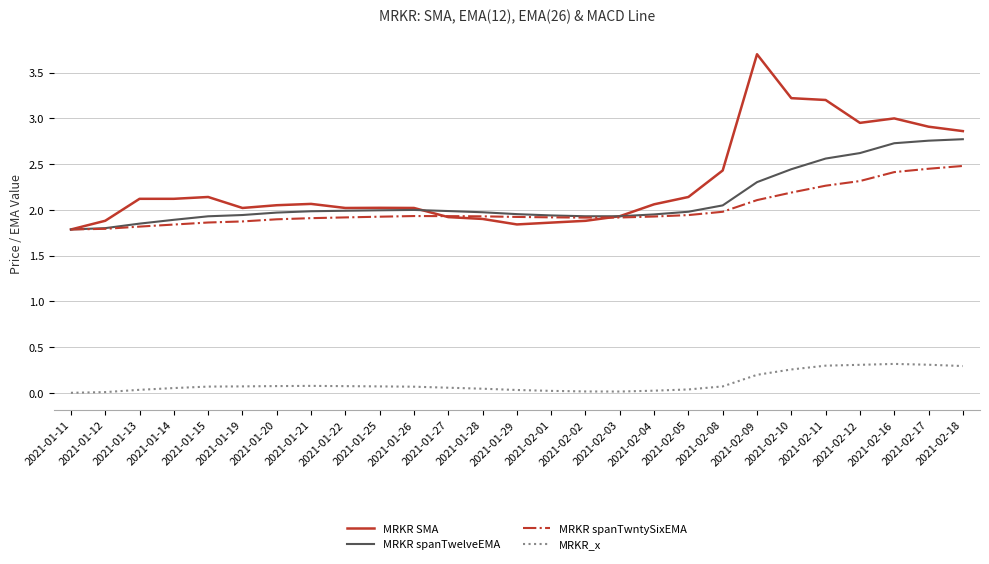

What is the difference between the maximum and minimum values in the MRKR spanTwntySixEMA series?

0.7